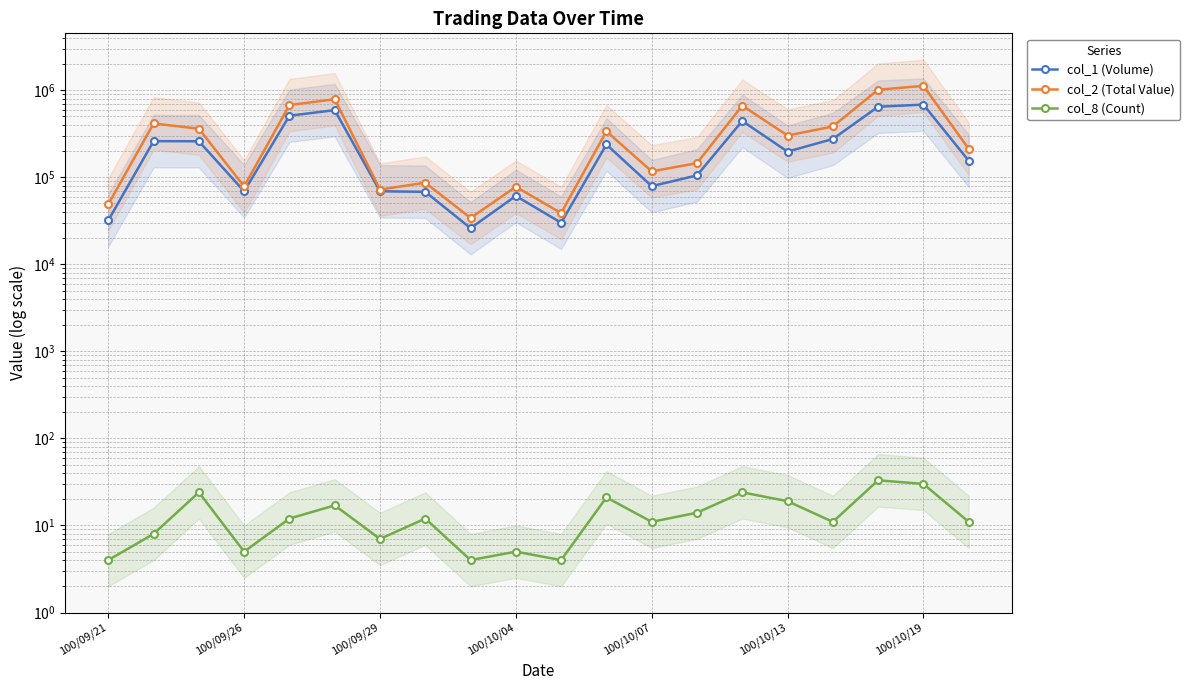

True or false: col_1 (Volume) and col_2 (Total Value) intersect in this chart.

False